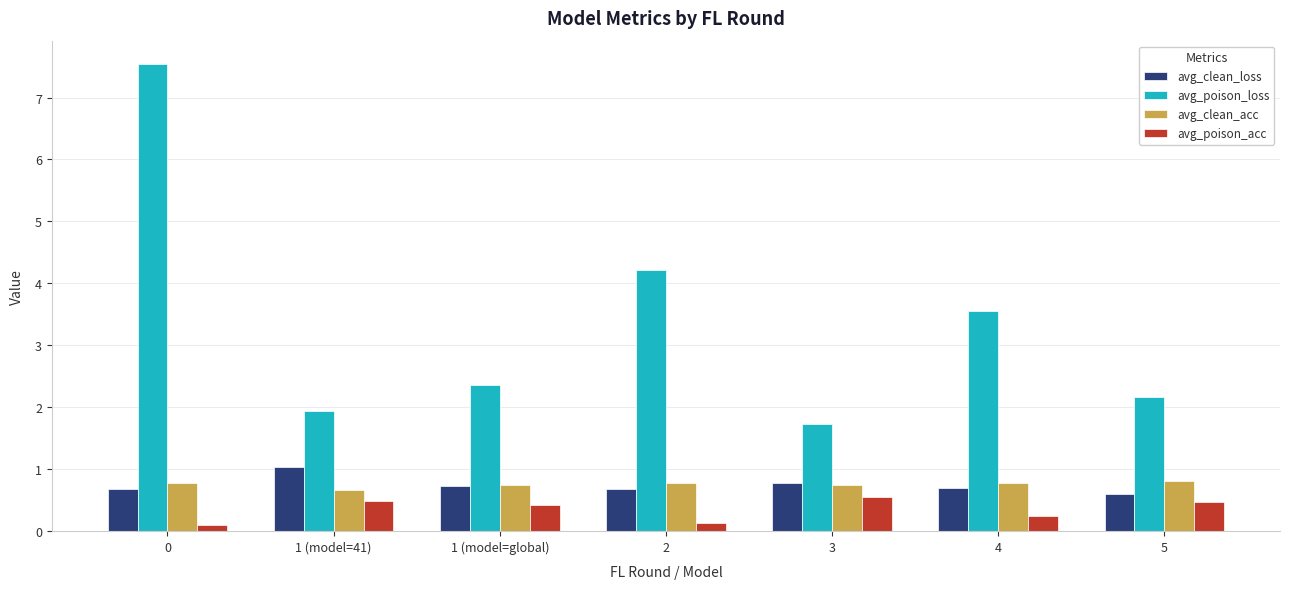

Count the number of categories in the chart.

7